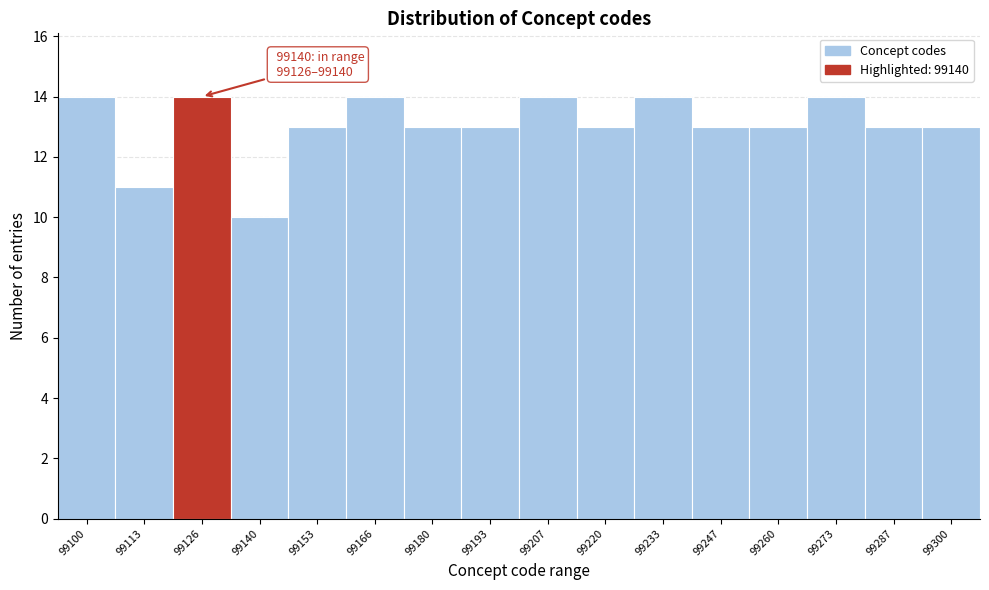

Reading left to right, what are all the values shown in this chart?

99100=14	99113=11	99126=14	99140=10	99153=13	99166=14	99180=13	99193=13	99207=14	99220=13	99233=14	99247=13	99260=13	99273=14	99287=13	99300=13